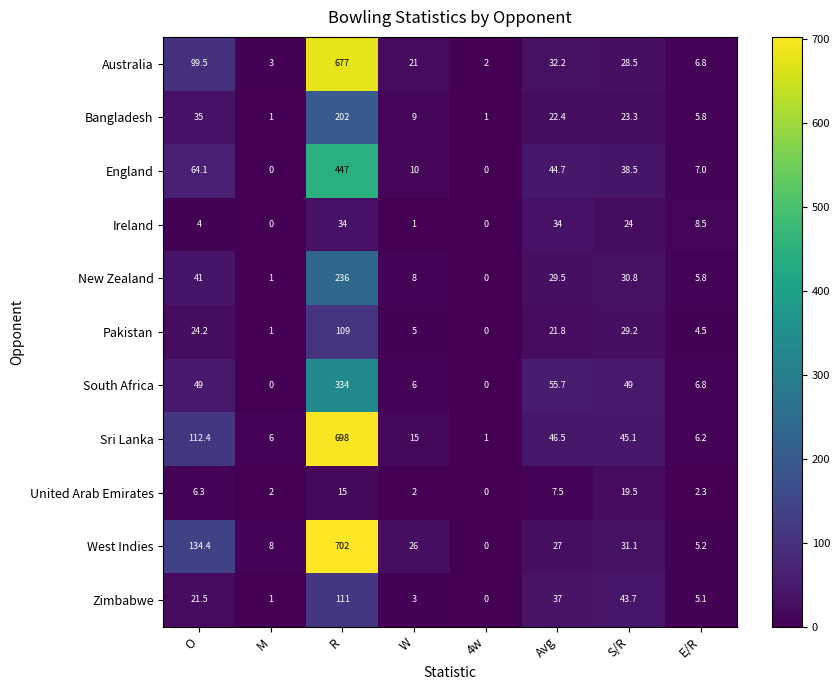

List the series in order of their peak value, highest first.

West Indies, Sri Lanka, Australia, England, South Africa, New Zealand, Bangladesh, Zimbabwe, Pakistan, Ireland, United Arab Emirates